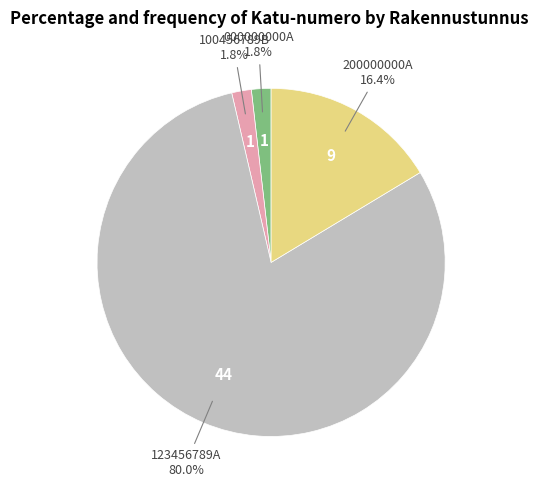

Is there any slice that represents more than half of the pie?

Yes